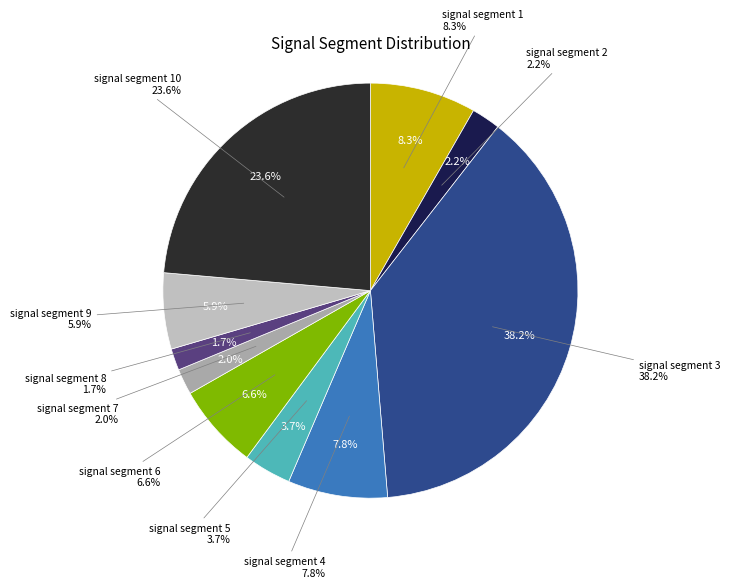

Which category has the biggest portion of the pie?

signal segment 3